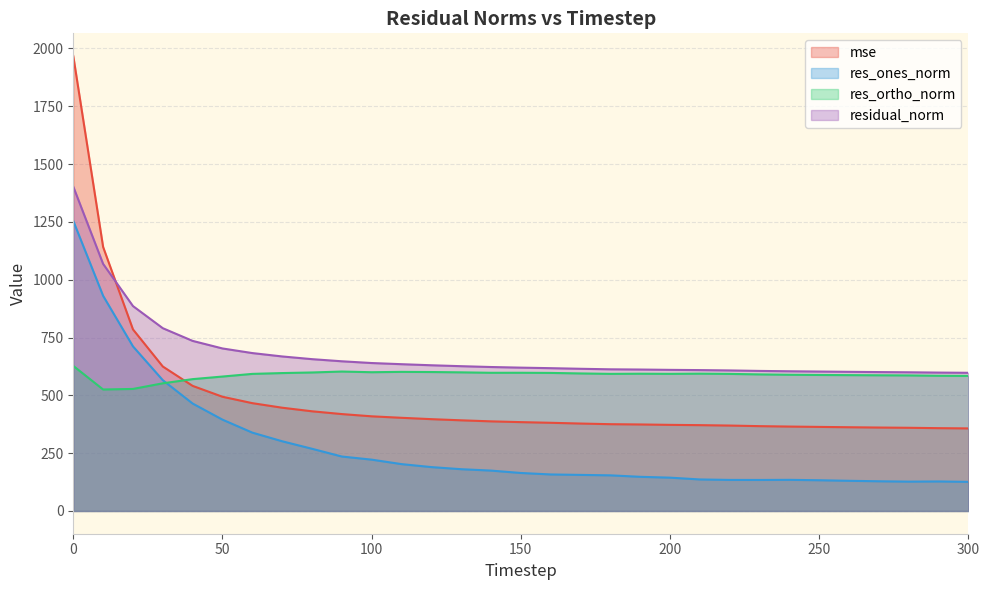

Read the res_ortho_norm value at 10.

525.3